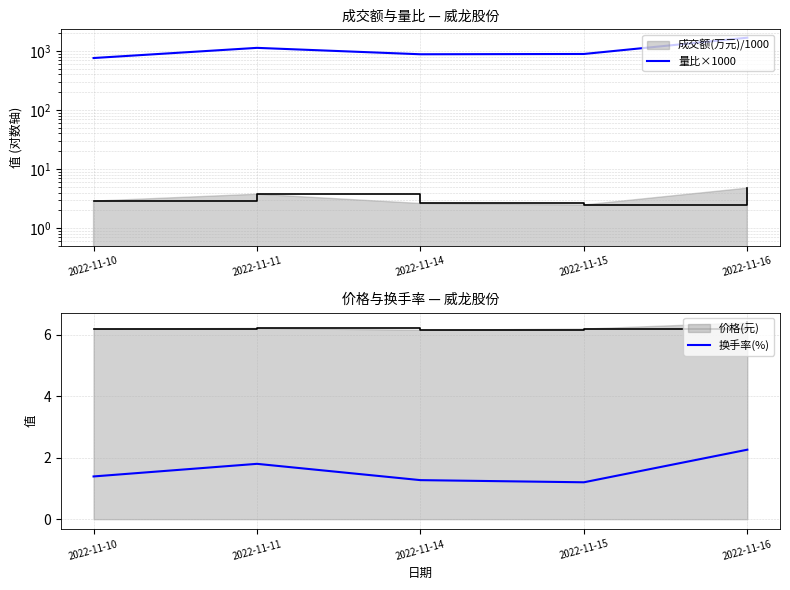

Reading left to right, extract all data points from this chart.

量比×1000: 760.0	1130.0	880.0	890.0	1680.0
换手率(%): 1.4	1.8	1.3	1.2	2.3